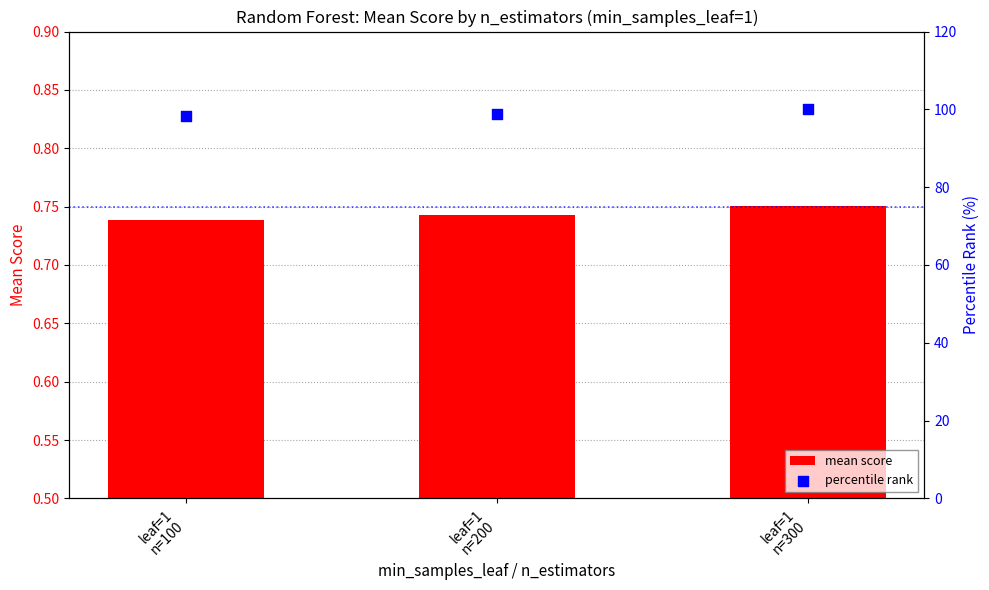

Which series reaches the minimum Y coordinate?

mean score